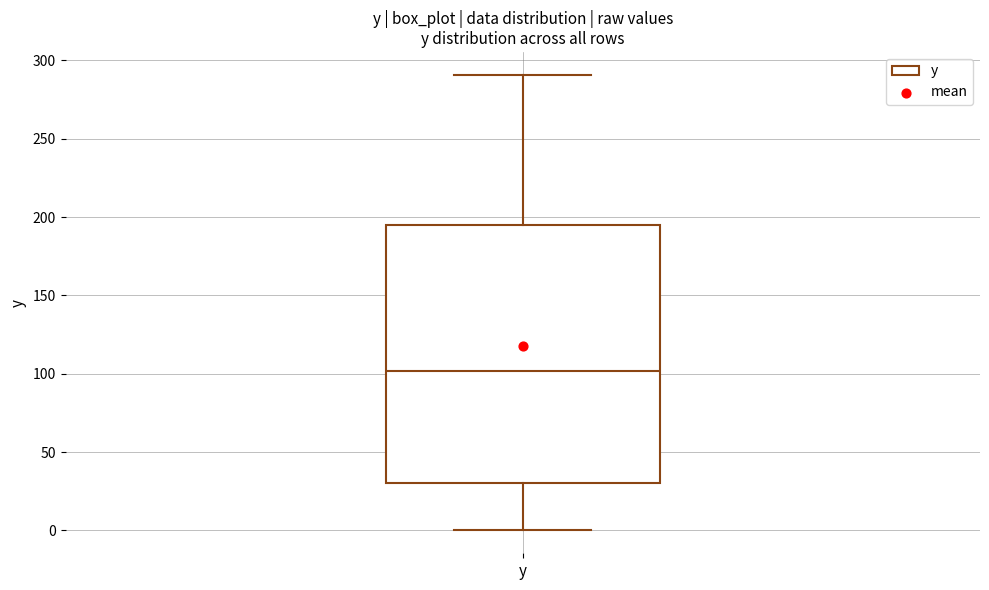

Read this box plot against the y-axis: the position of the median line, the range covered by the box, and the ends of both whiskers. The values are not printed on the chart, so give them approximately, as read against the axis.

median 100, box 30 to 195, whiskers 0 to 290